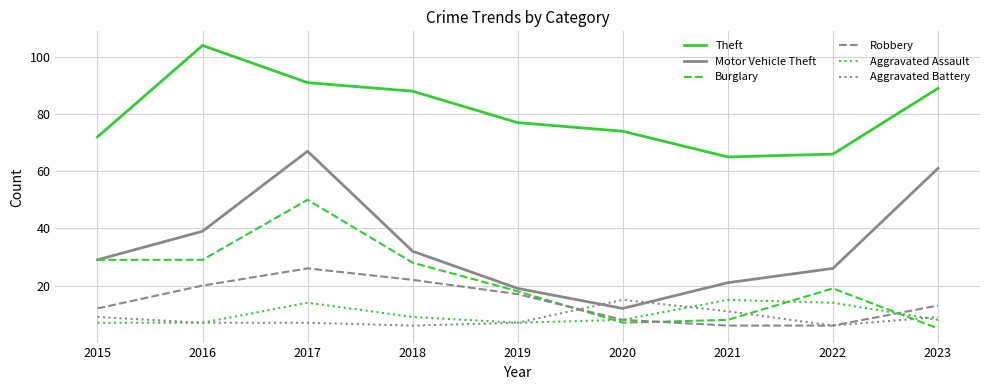

At which label does Aggravated Battery first exceed 7?

2015